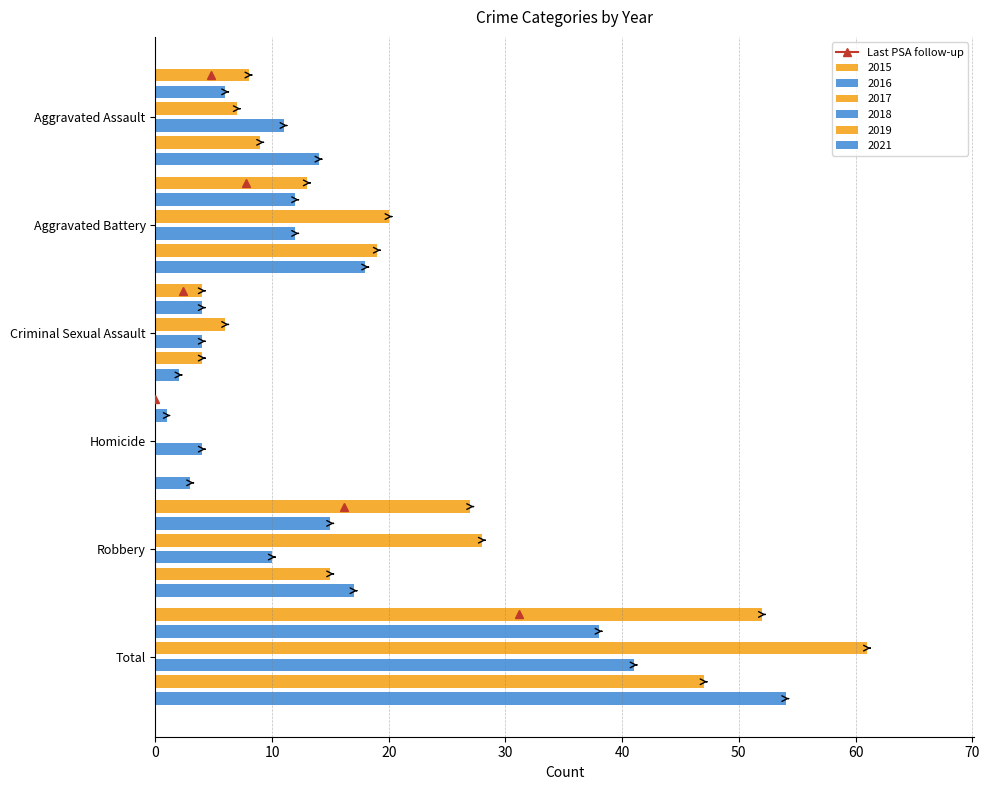

The 2019 series shows 0 at Homicide. True or false?

True